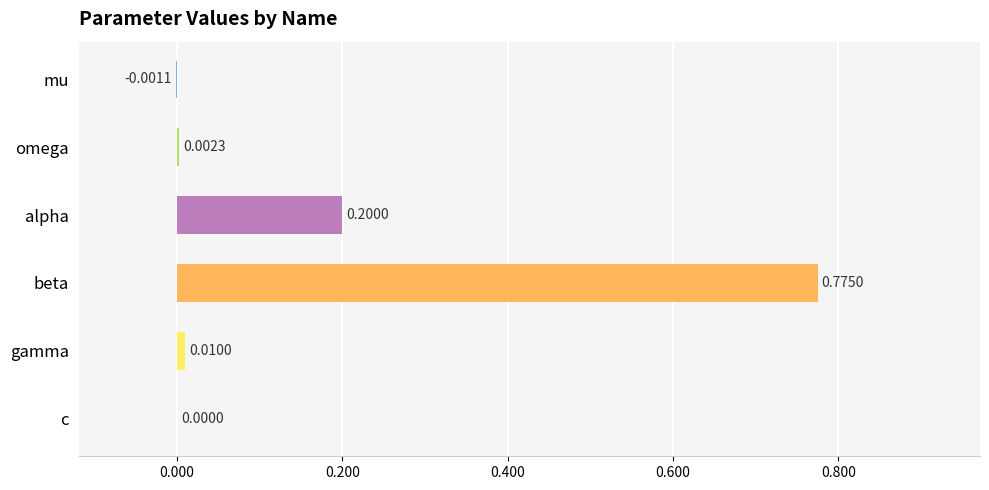

Where is the data nearest to the value 0?

c